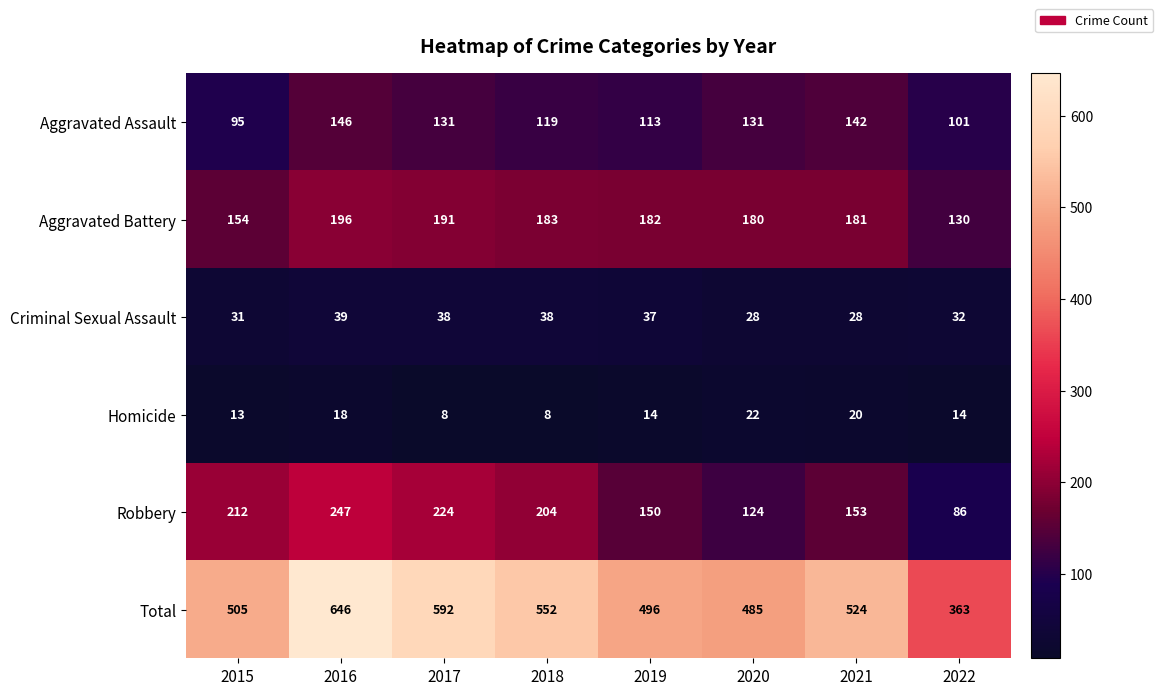

True or false: Homicide has a value of 12 at 2018.

False